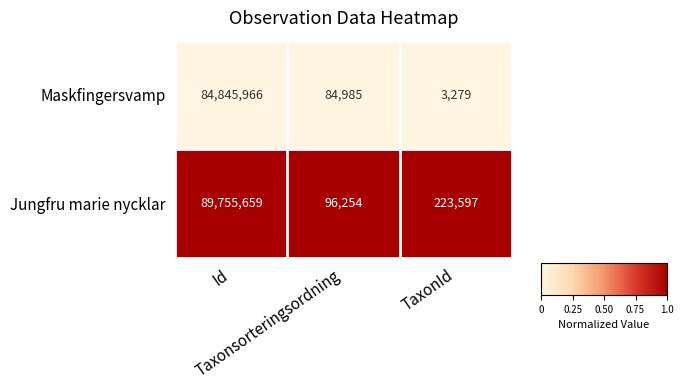

Rank the series by their maximum value, from lowest to highest.

Maskfingersvamp, Jungfru marie nycklar